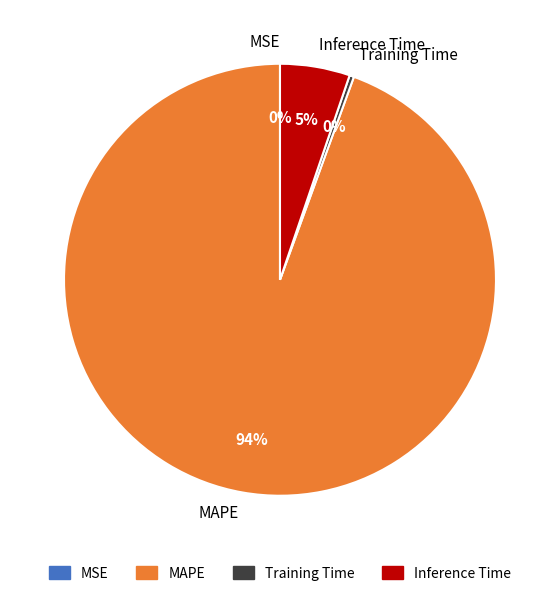

To the nearest percent, what is the average slice percentage?

25%